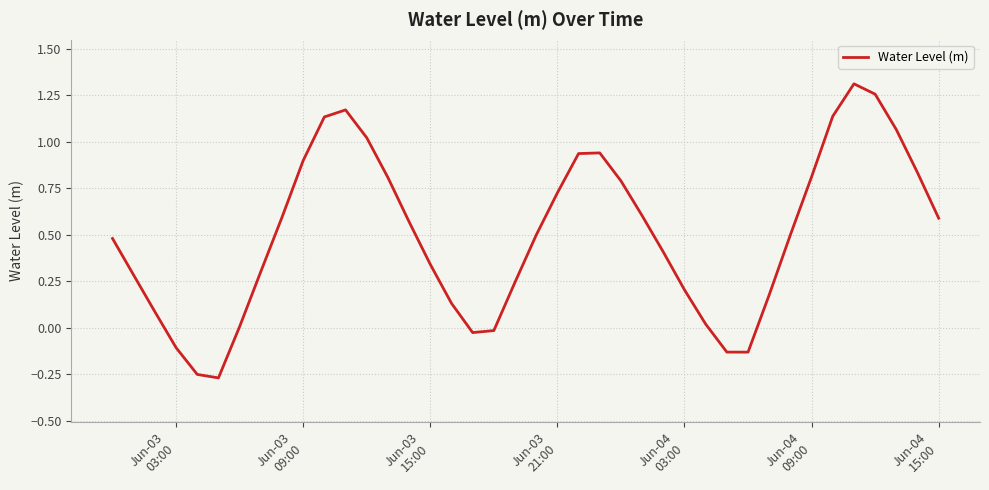

What is the difference between the maximum and minimum values?

1.6